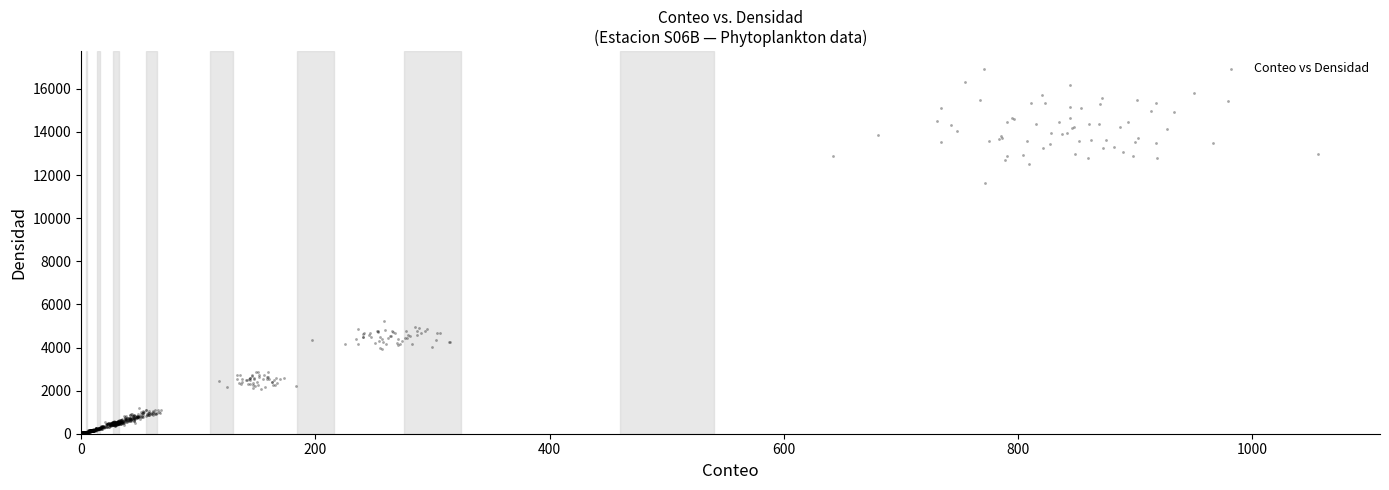

What is the range of Y values (max minus min)?

16891.3